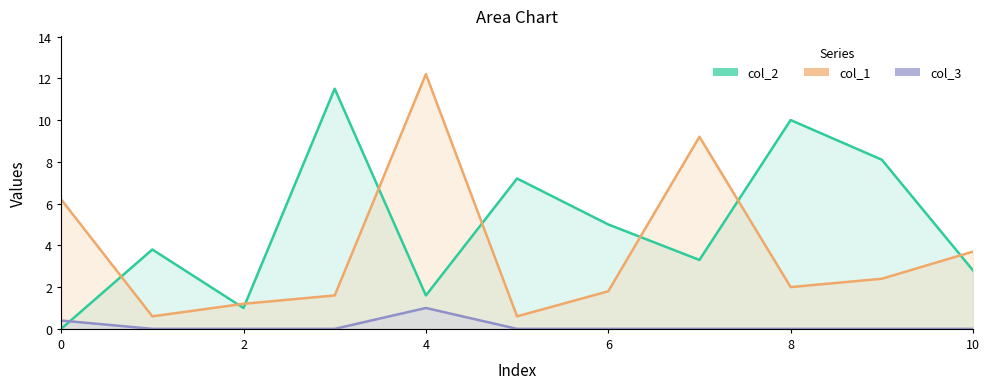

How many values in the col_2 series exceed 3?

7